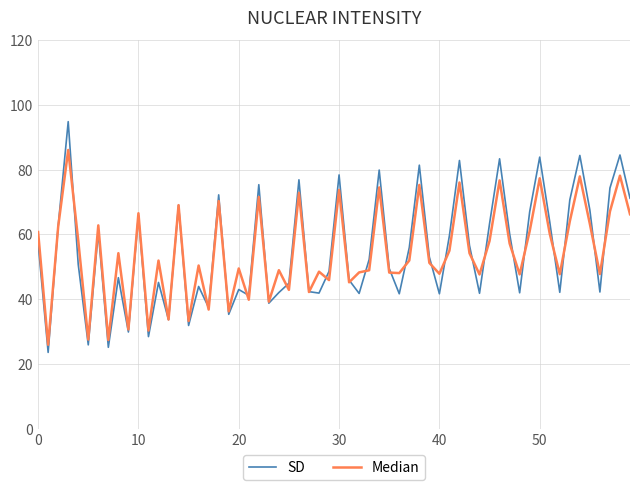

Which series has the largest range (max minus min)?

SD